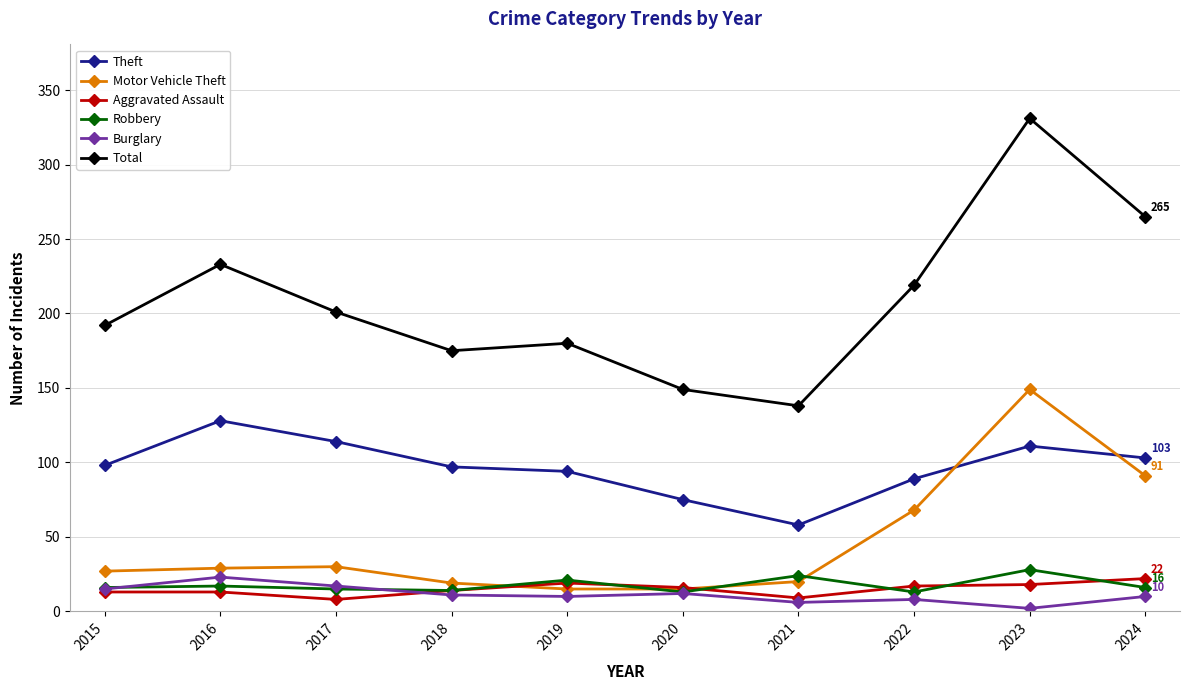

True or false: Aggravated Assault has a value of 13 at 2015.

True